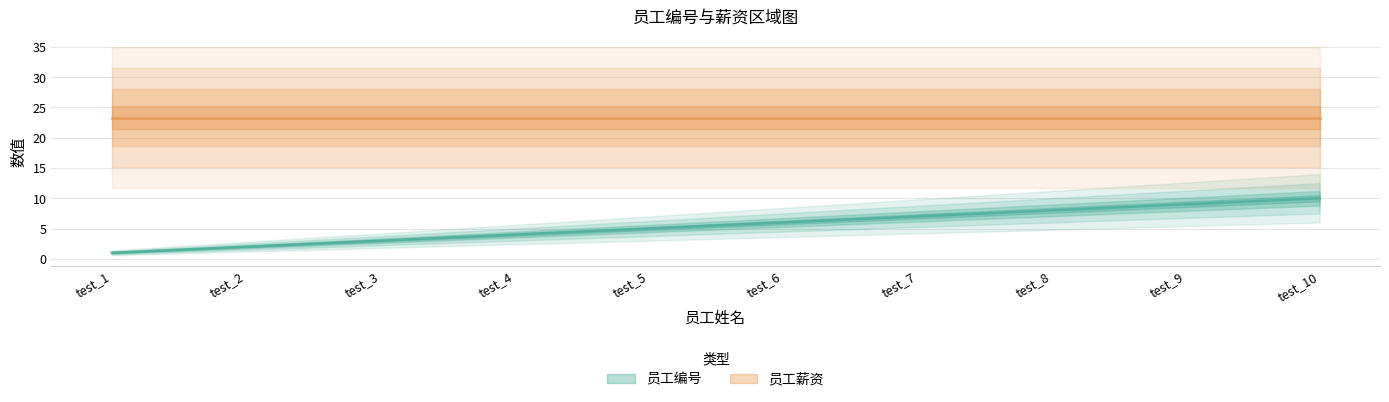

How many values are below 6?

5